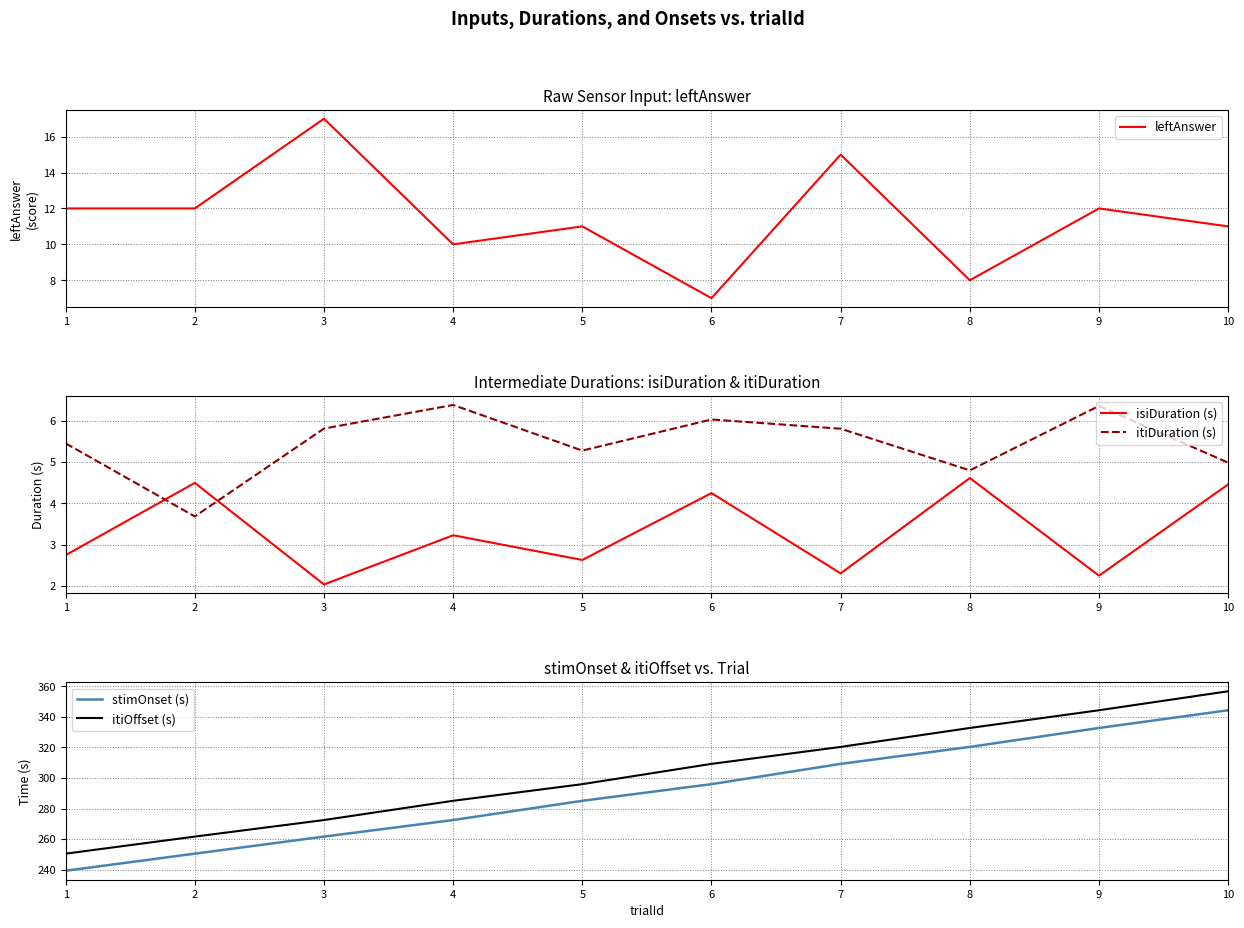

Reading left to right, list all the values displayed in this chart.

leftAnswer: 1=12.0	2=12.0	3=17.0	4=10.0	5=11.0	6=7.0	7=15.0	8=8.0	9=12.0	10=11.0
isiDuration (s): 1=2.7	2=4.5	3=2.0	4=3.2	5=2.6	6=4.2	7=2.3	8=4.6	9=2.2	10=4.5
itiDuration (s): 1=5.5	2=3.7	3=5.8	4=6.4	5=5.3	6=6.0	7=5.8	8=4.8	9=6.4	10=5.0
stimOnset (s): 1=239.2	2=250.4	3=261.6	4=272.4	5=285.0	6=296.0	7=309.2	8=320.3	9=332.7	10=344.4
itiOffset (s): 1=250.4	2=261.6	3=272.4	4=285.0	5=296.0	6=309.2	7=320.3	8=332.7	9=344.4	10=356.8